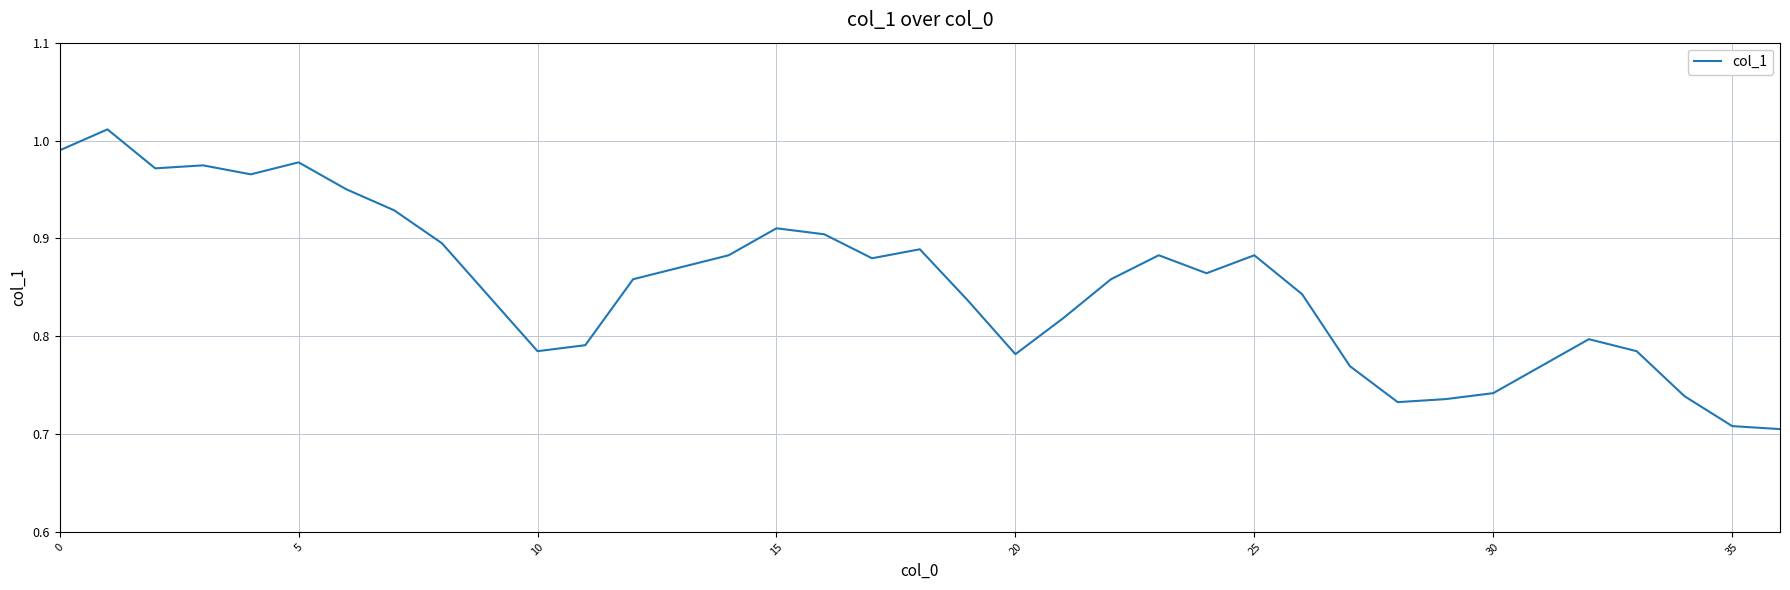

What is the difference between the maximum and minimum values?

0.3